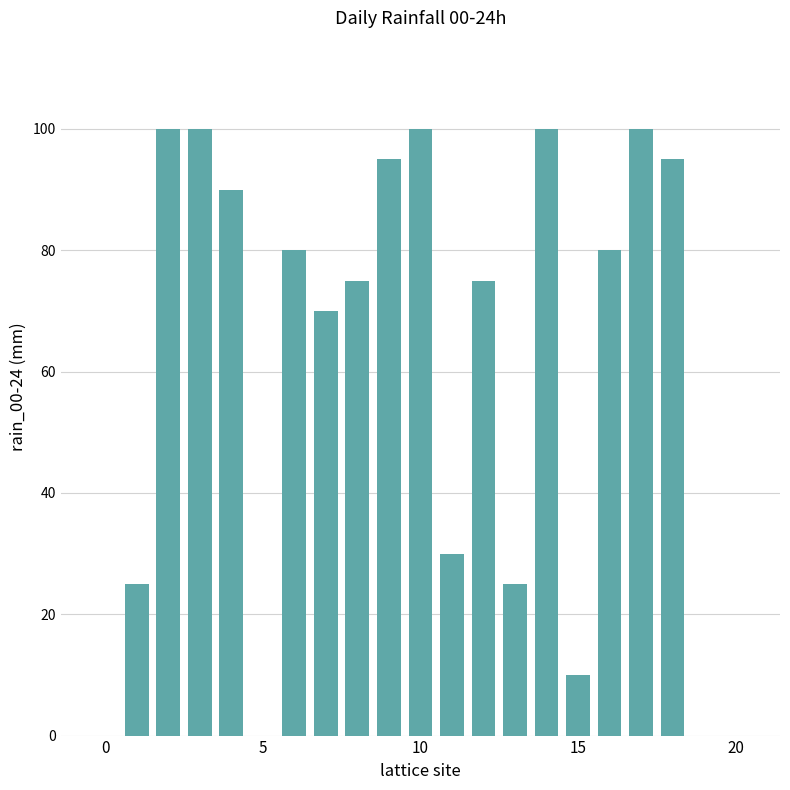

What is the greatest value displayed?

100